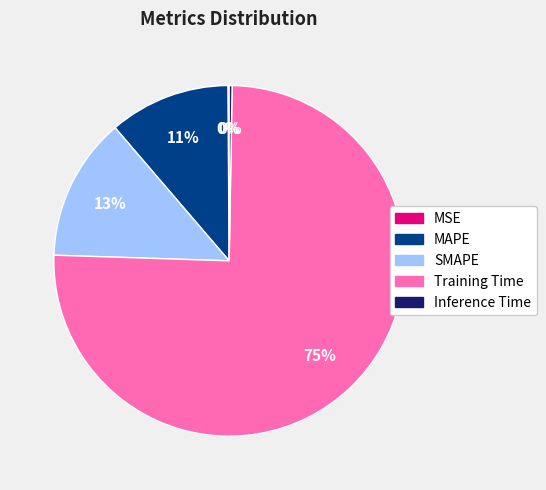

The MAPE slice represents 23% of the pie. True or false?

False